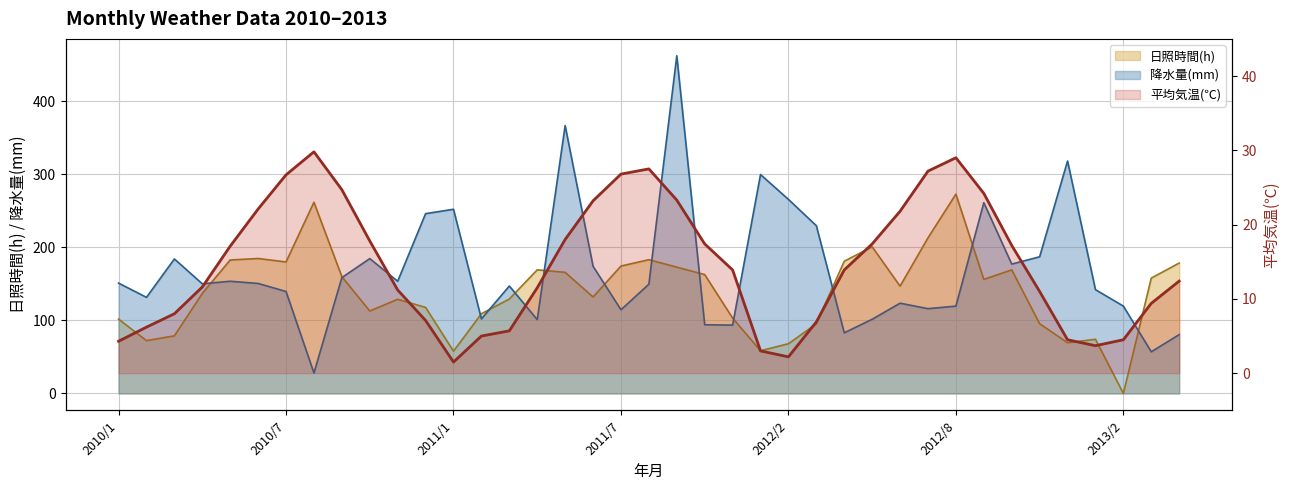

How many data points does each series have?

39